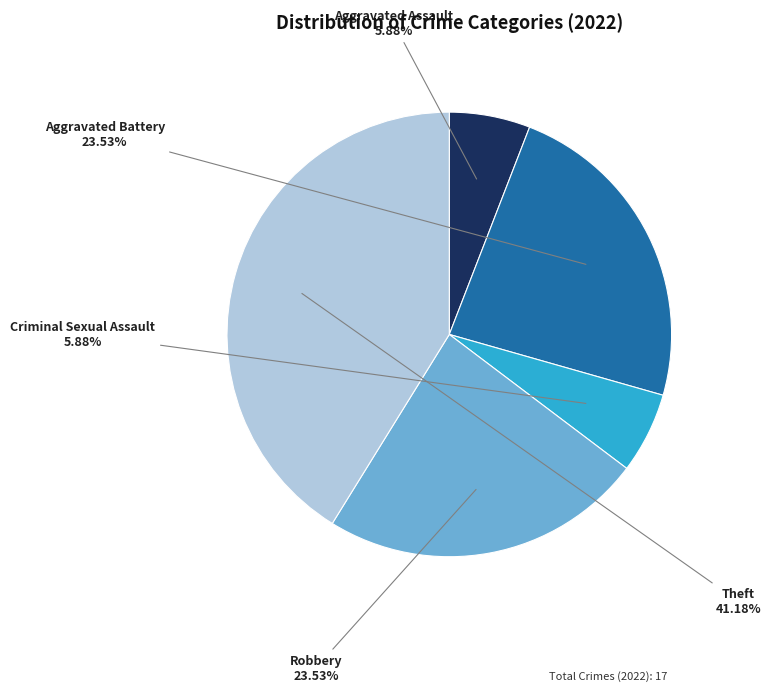

Which slice is the largest?

Theft